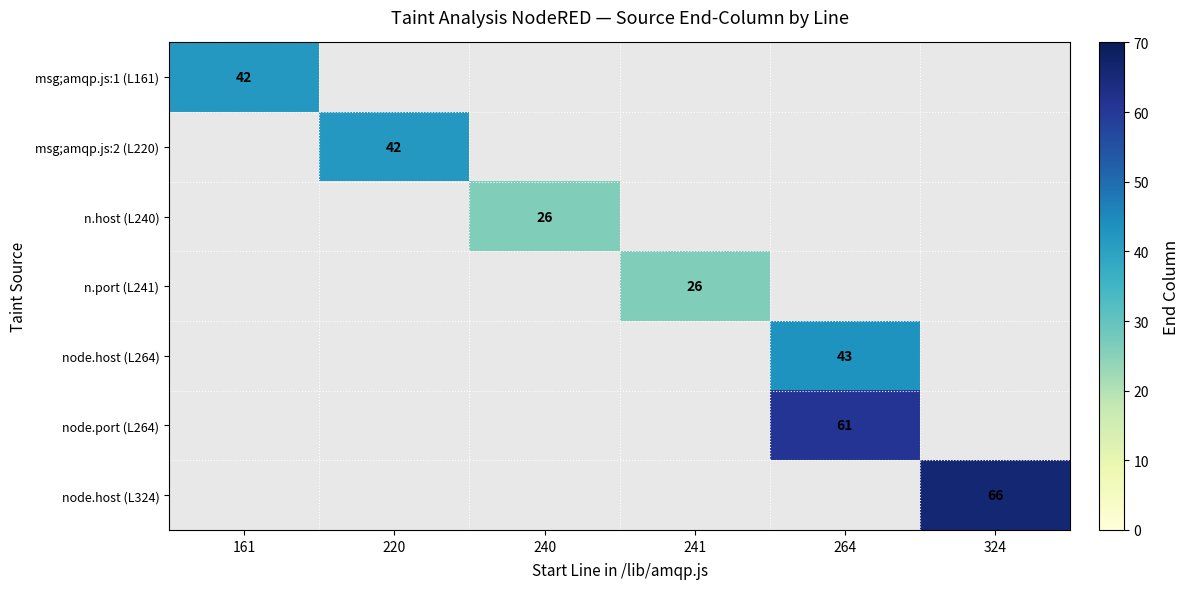

The value of node.port (L264) at 264 is 61. True or false?

True